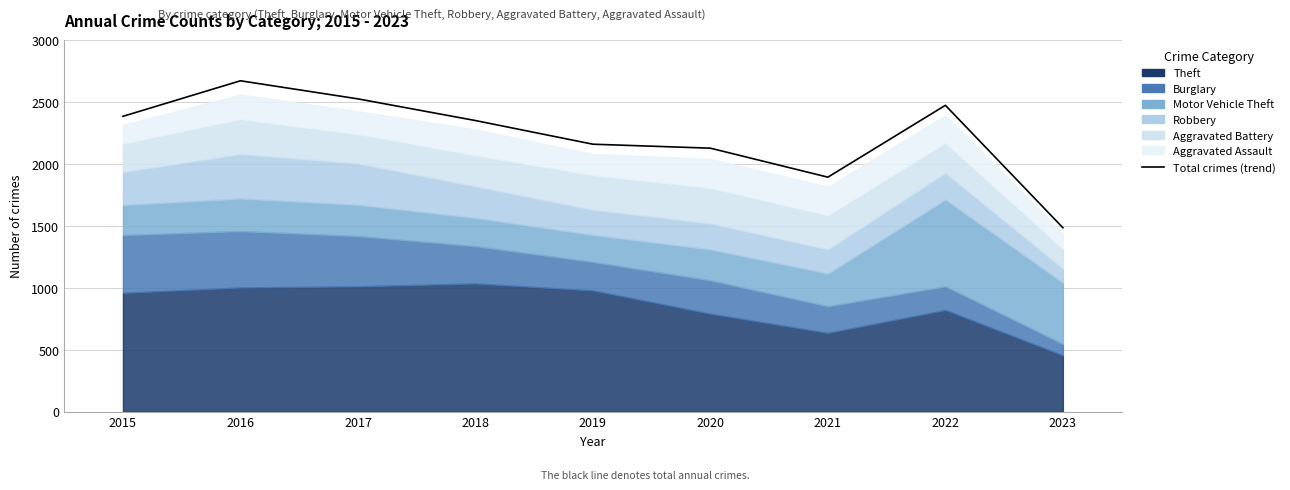

How many lines are shown in the chart?

1